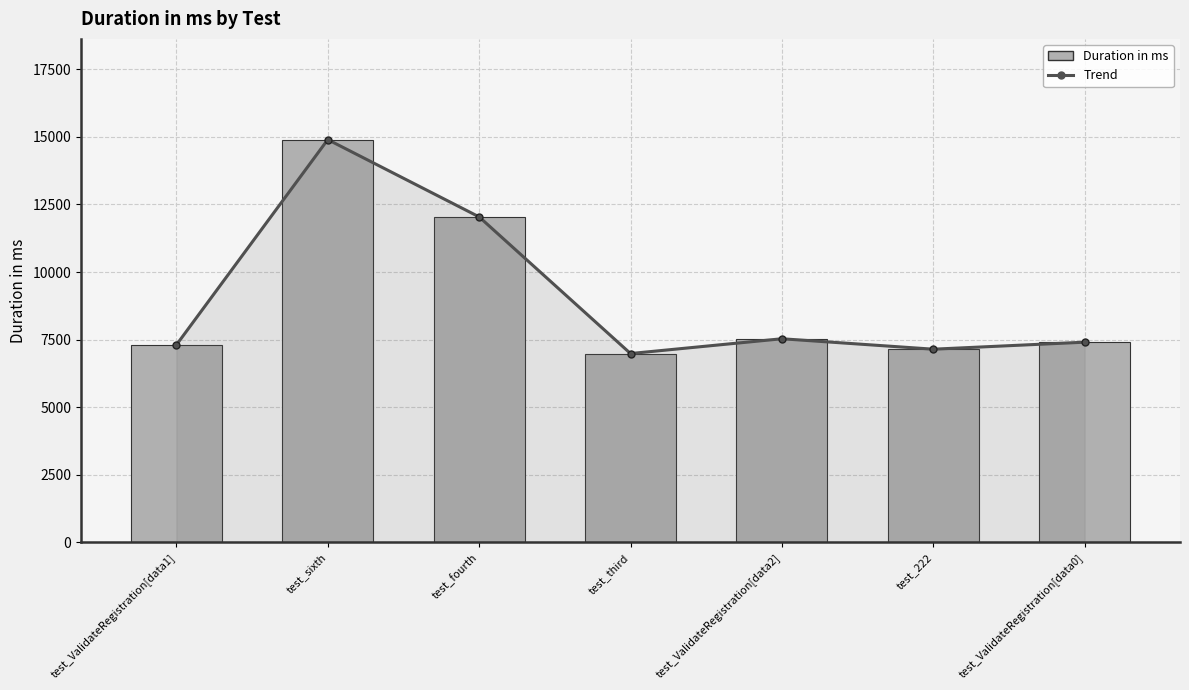

True or false: Duration in ms has a value of 7406 at test_ValidateRegistration[data0].

True